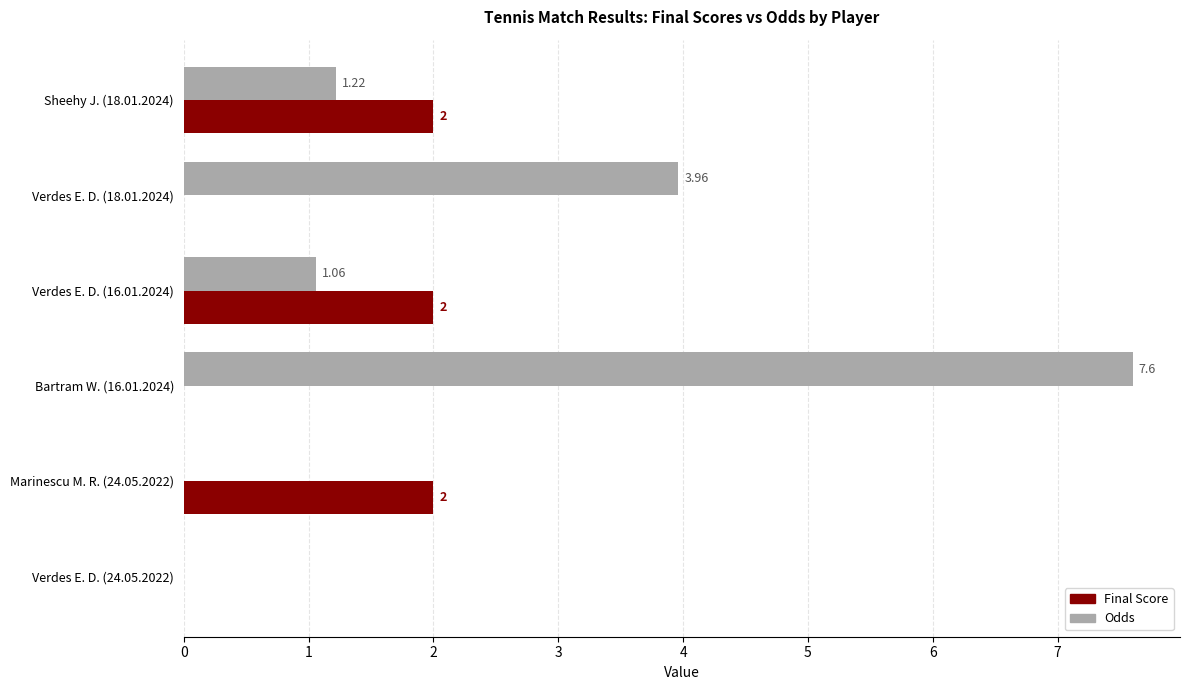

Which series changed the most between Verdes E. D. (18.01.2024) and Verdes E. D. (24.05.2022)?

Odds